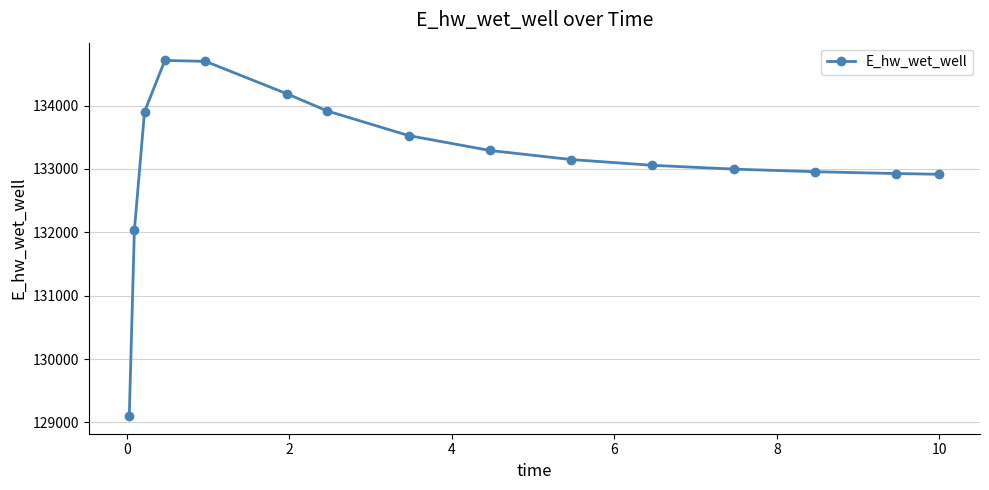

What is the value of the 8th point from the left?

133526.3